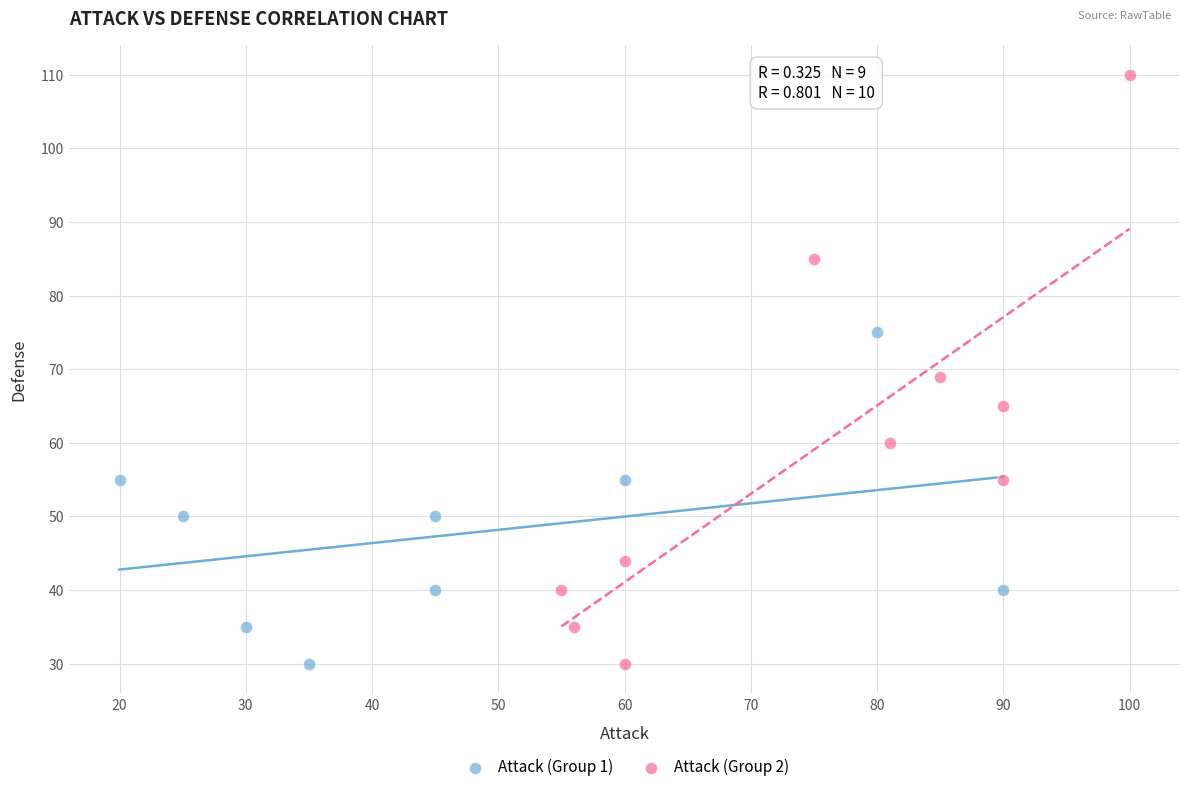

Which series has the largest Y range (max minus min)?

Attack (Group 2)